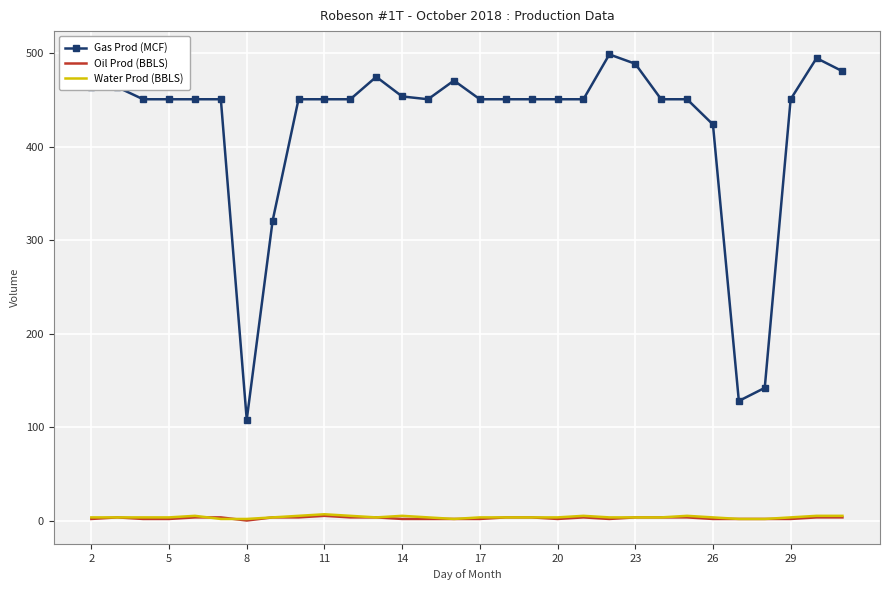

Which series has the largest total across all categories?

Gas Prod (MCF)